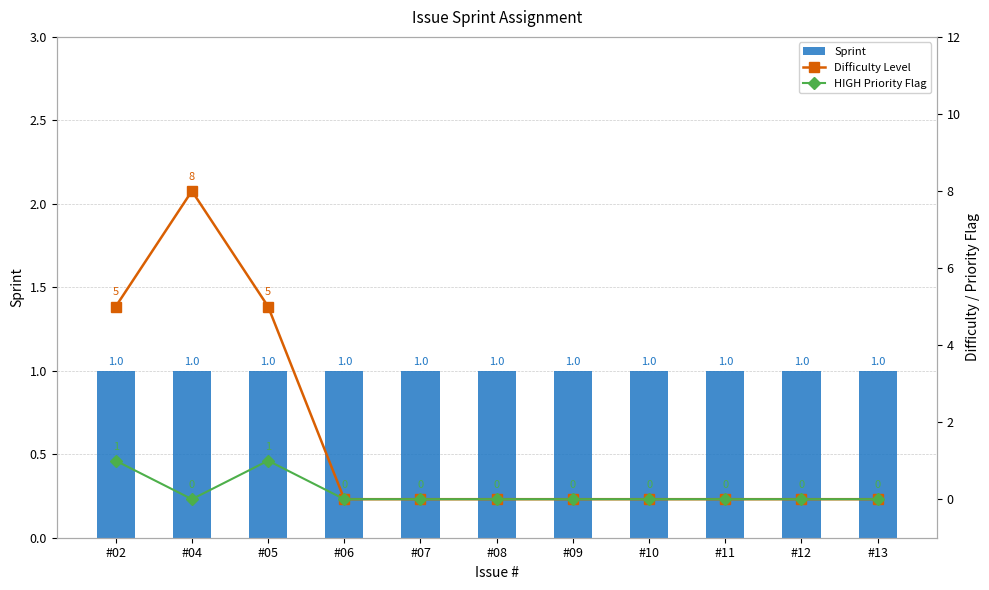

Which series has the widest spread of values?

Difficulty Level